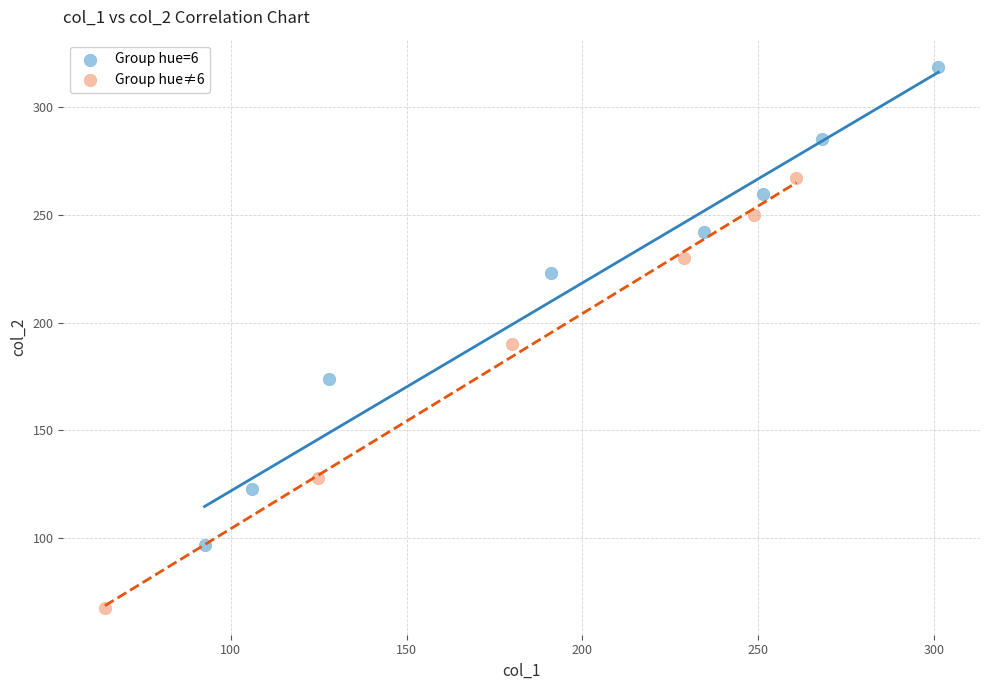

Which series reaches the minimum Y coordinate?

Group hue≠6